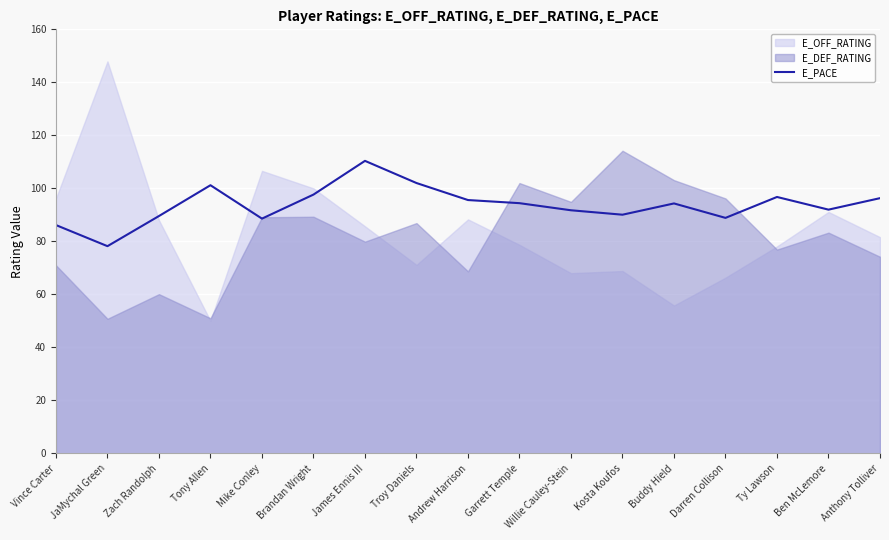

Is it true that E_PACE equals 46.2 at Willie Cauley-Stein?

False